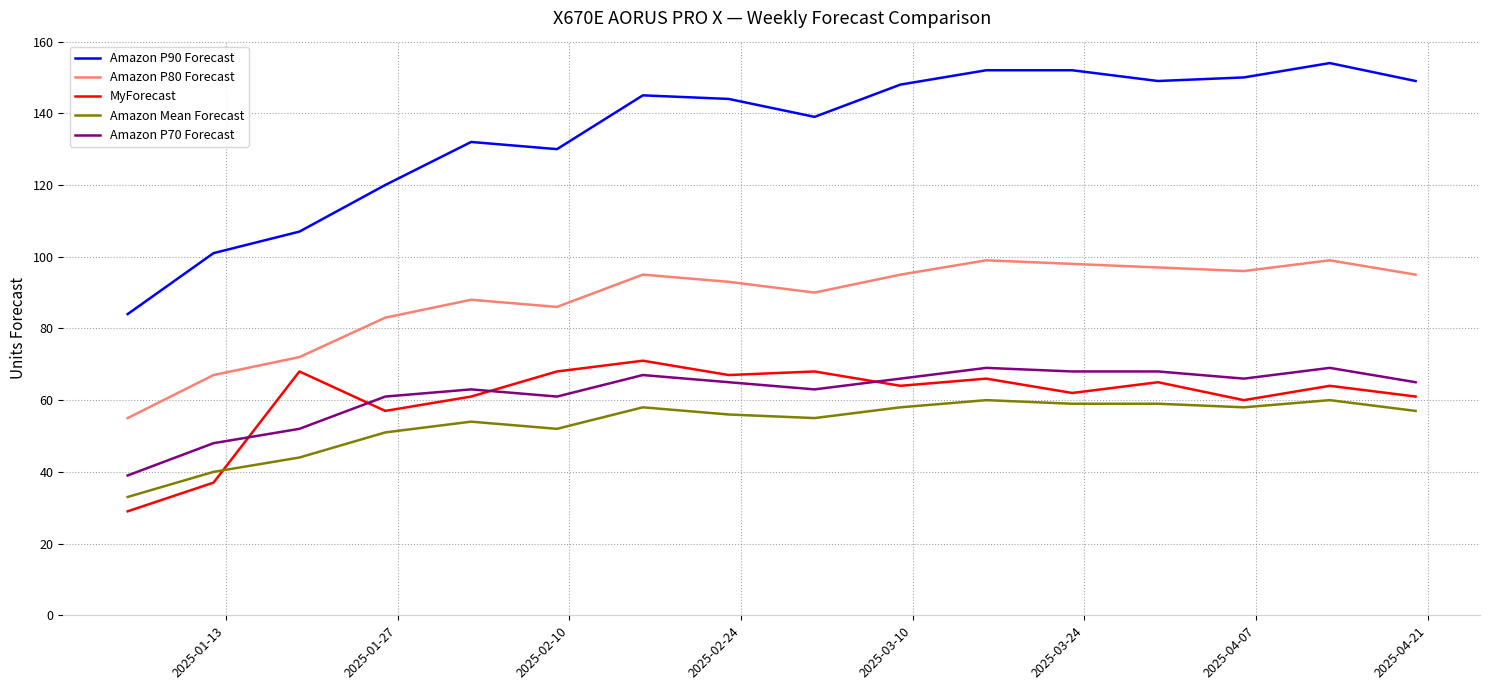

What is the smallest value displayed?

29